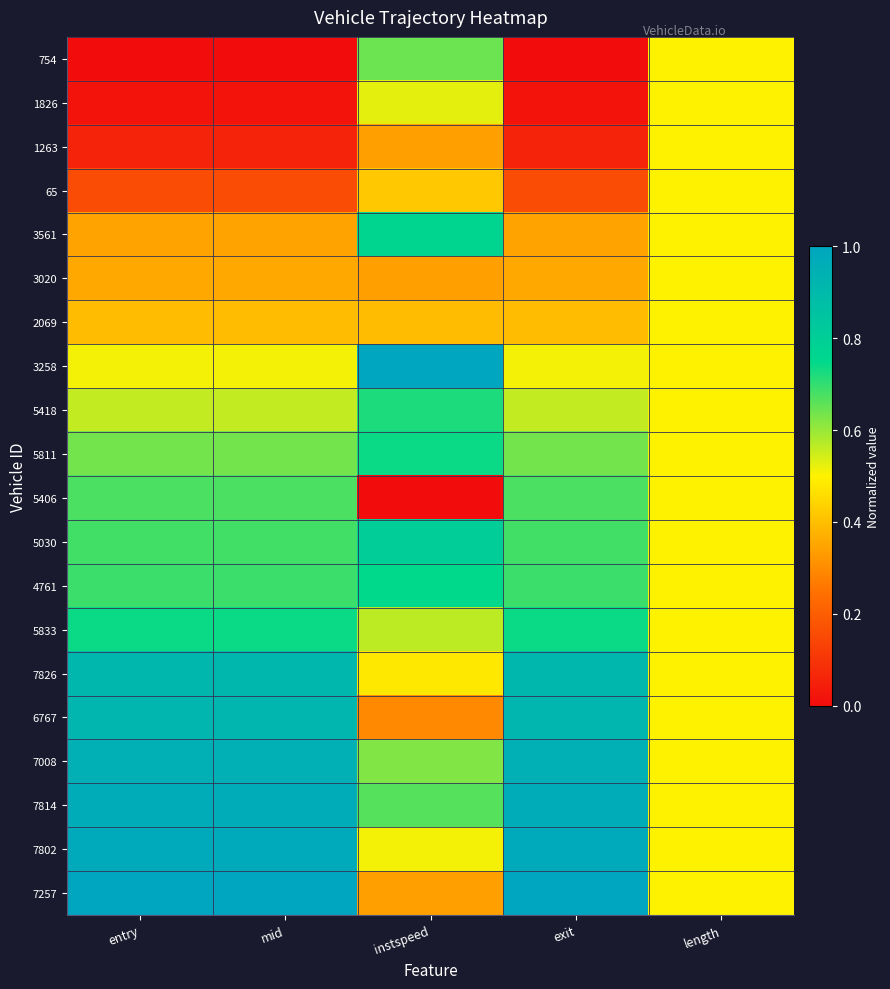

Between instspeed and exit, which series saw the biggest shift?

5406